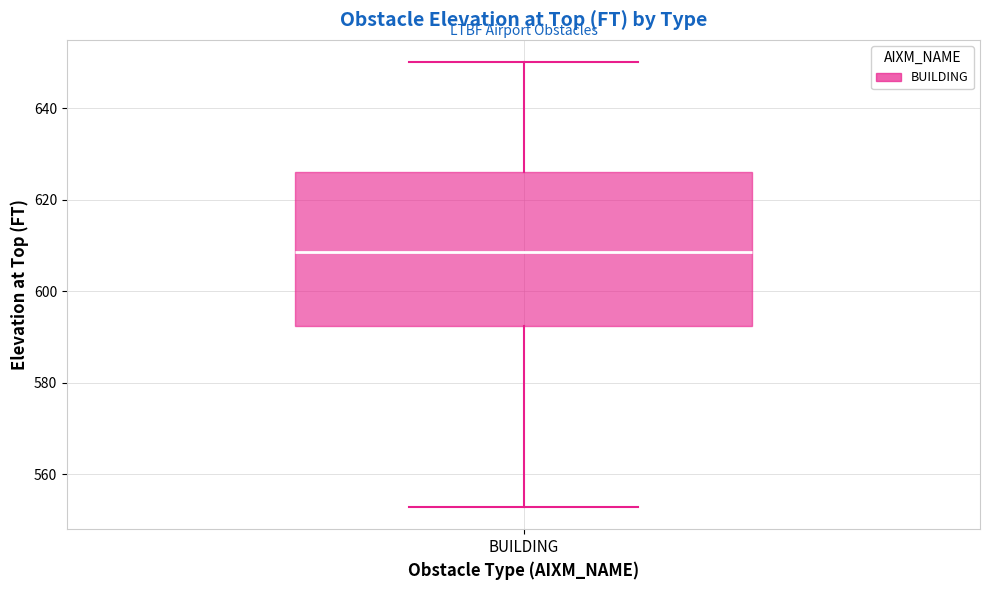

Transcribe this box plot: give where the median line is, the range the box spans, and where the two whiskers end, as read against the y-axis. The values are not printed on the chart, so give them approximately, as read against the axis.

median 608, box 592 to 626, whiskers 552 to 650